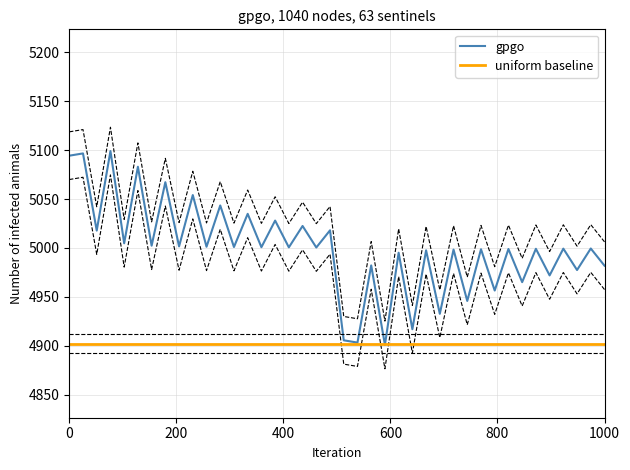

Count the number of categories in the chart.

40